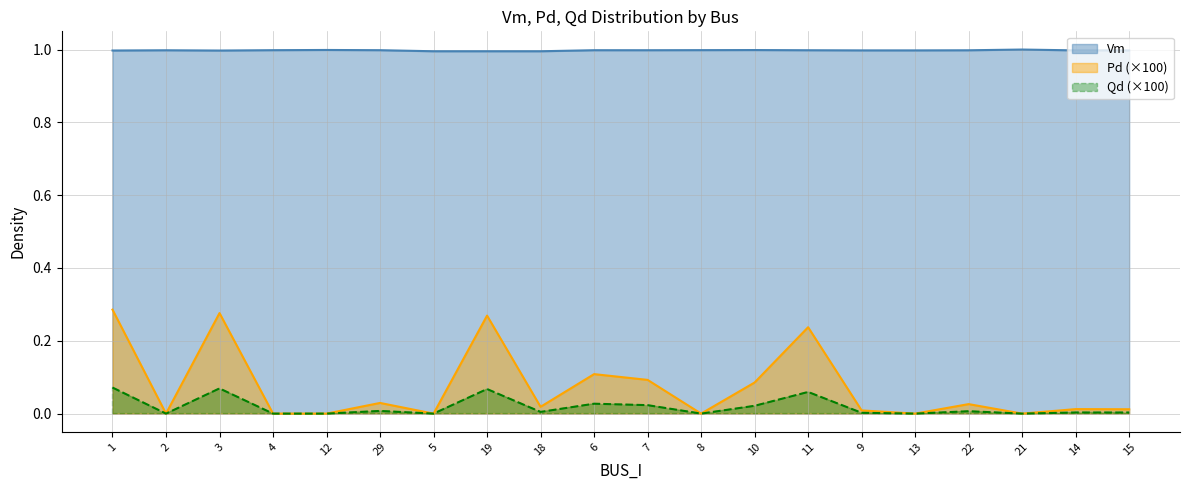

Is the value of Qd at 15 greater than the value of Vm at 14?

No